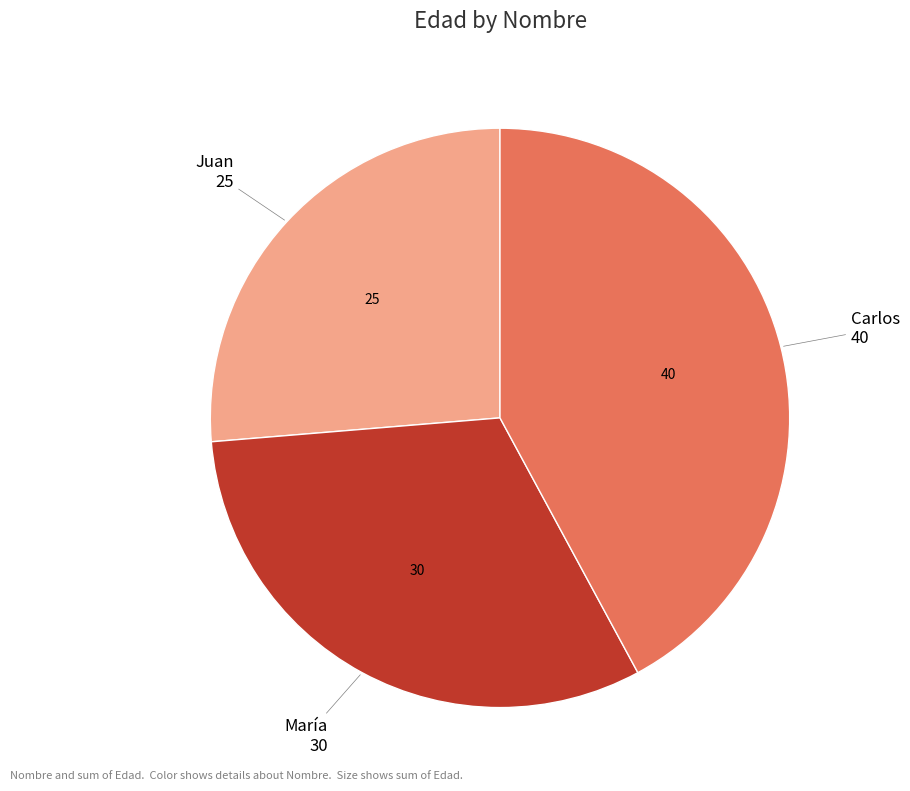

Rank the categories by value from lowest to highest.

Juan, María, Carlos